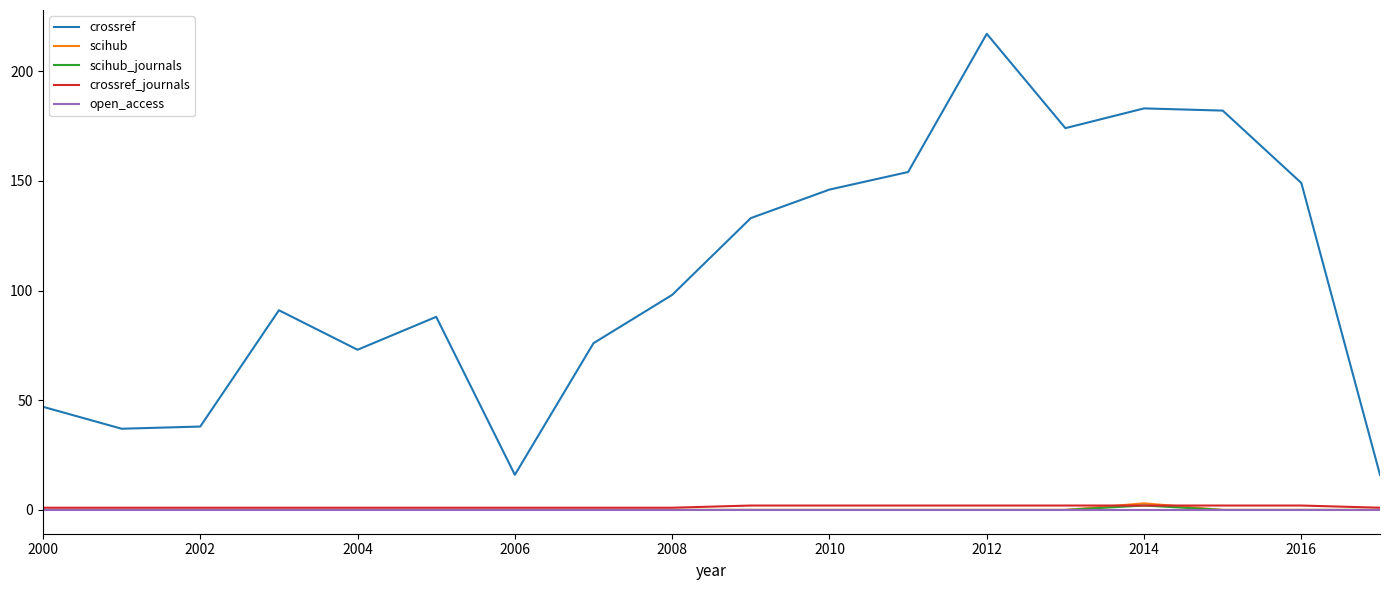

Which series has the largest range (max minus min)?

crossref